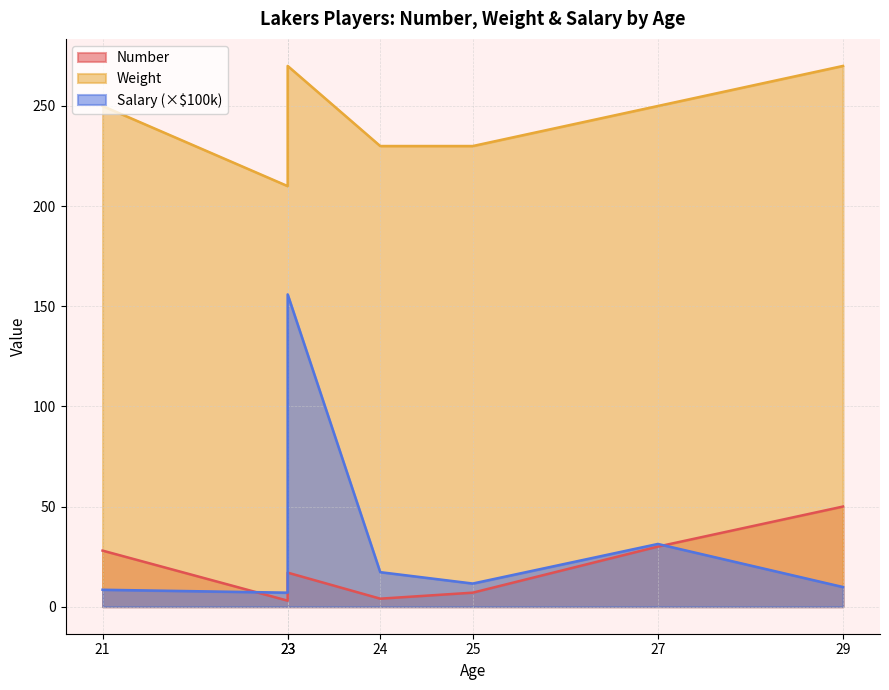

What is the total value across all series at 29?

329.8